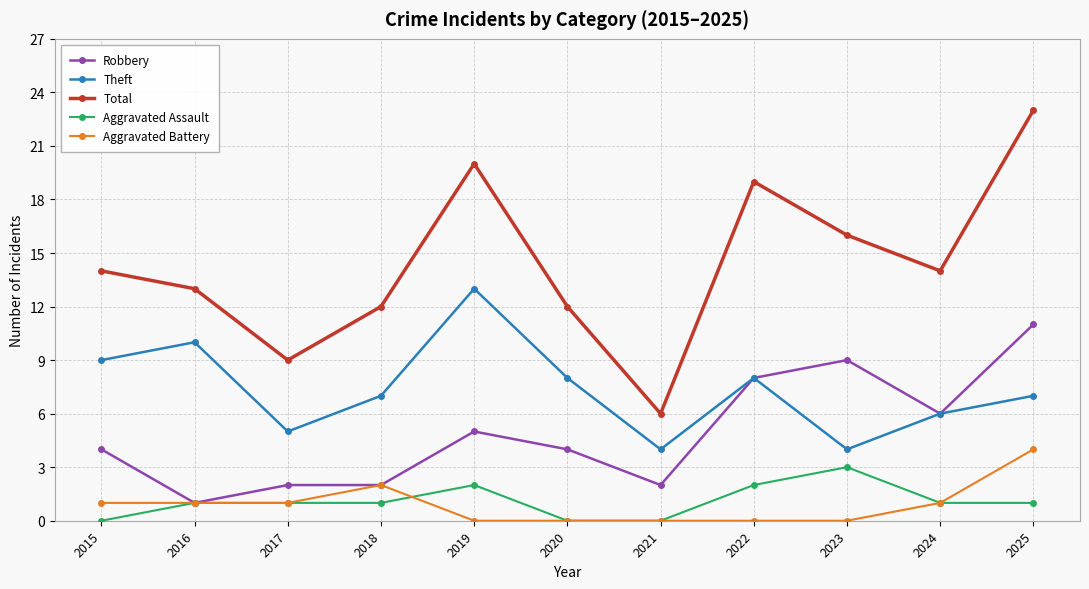

Is this an area chart (filled region under the line)?

No